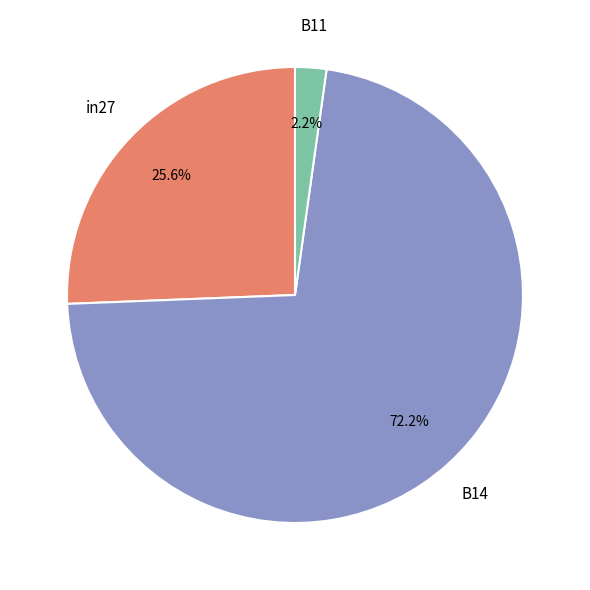

Which category has the smallest portion of the pie?

B11